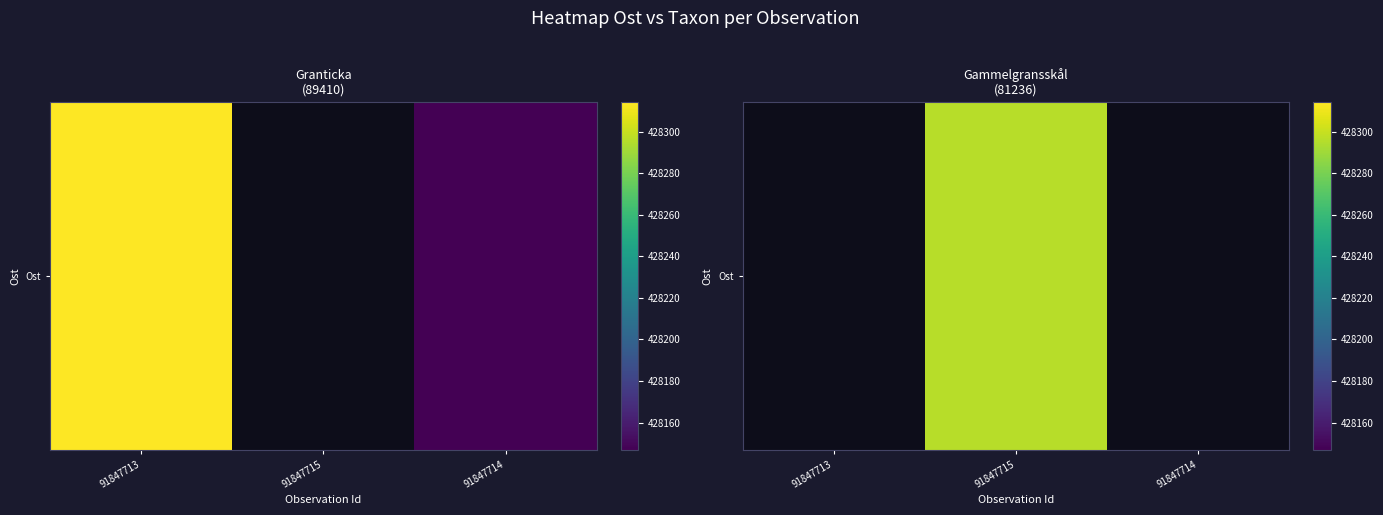

List the labels in order of value, largest first.

91847713, 91847715, 91847714